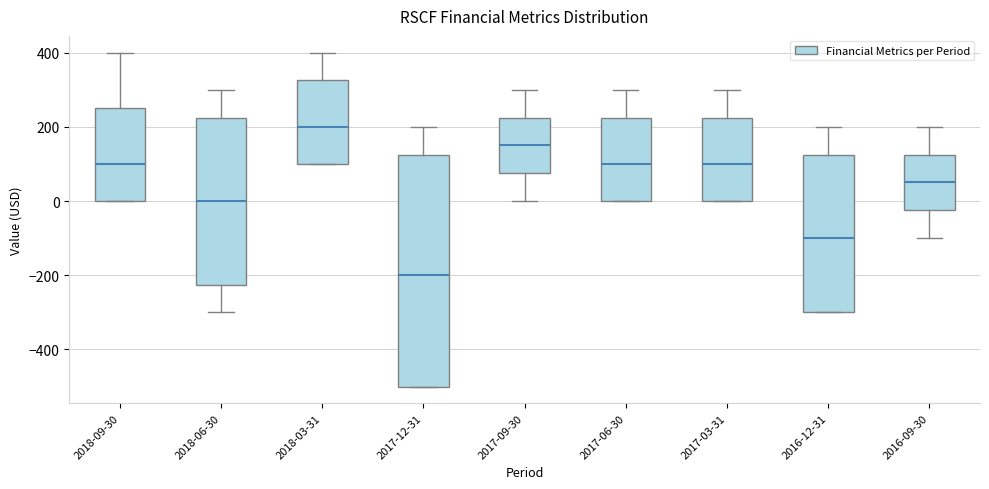

Comparing the boxes themselves (not the whiskers), which one is the tallest?

2017-12-31